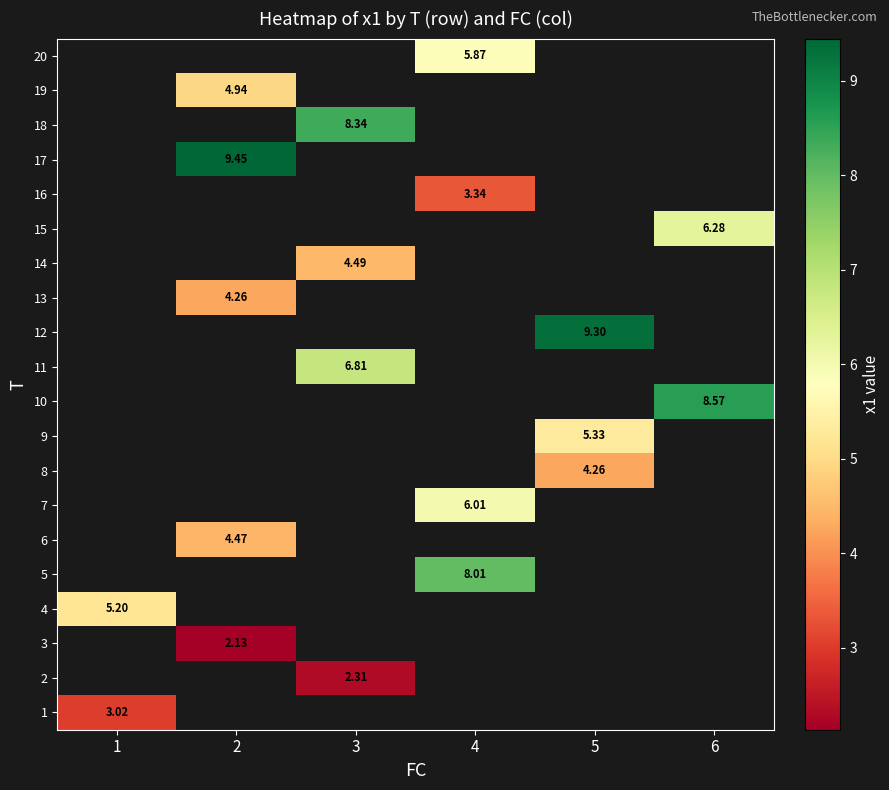

How many positive values does the 15 series have?

1